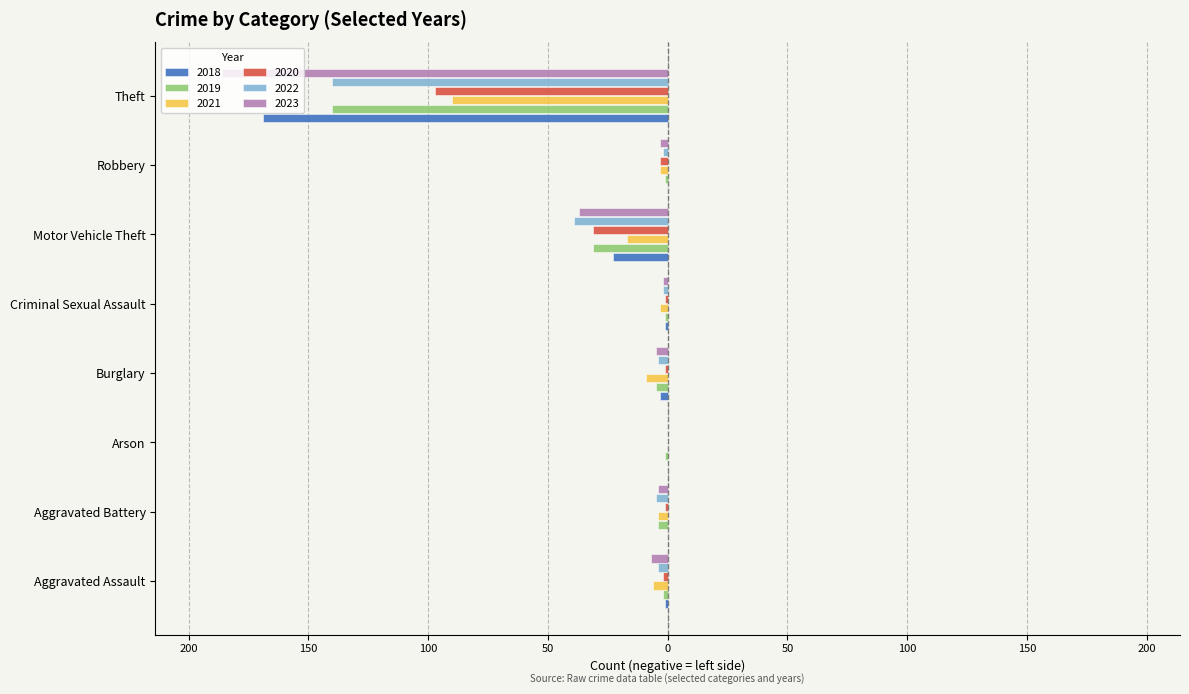

Which label corresponds to the smallest value in the chart?

Theft